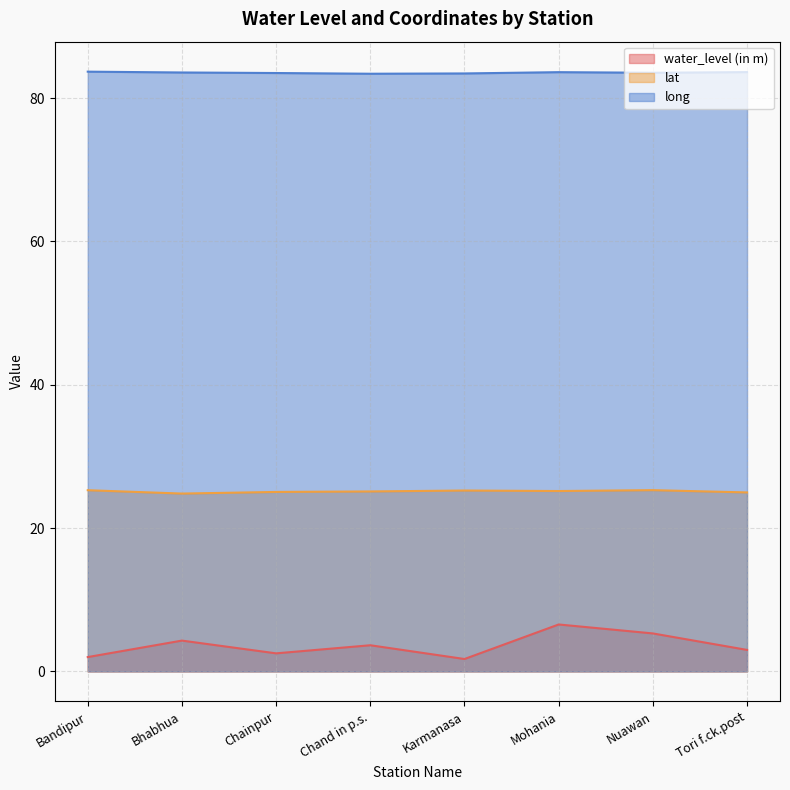

Read the long value at Mohania.

83.6